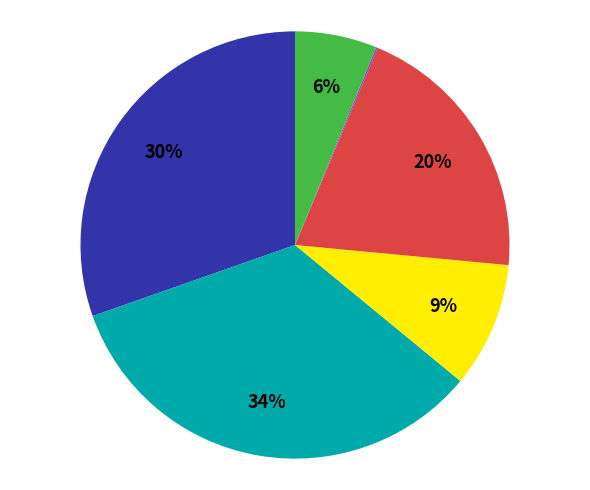

Is there a majority slice in this chart?

No